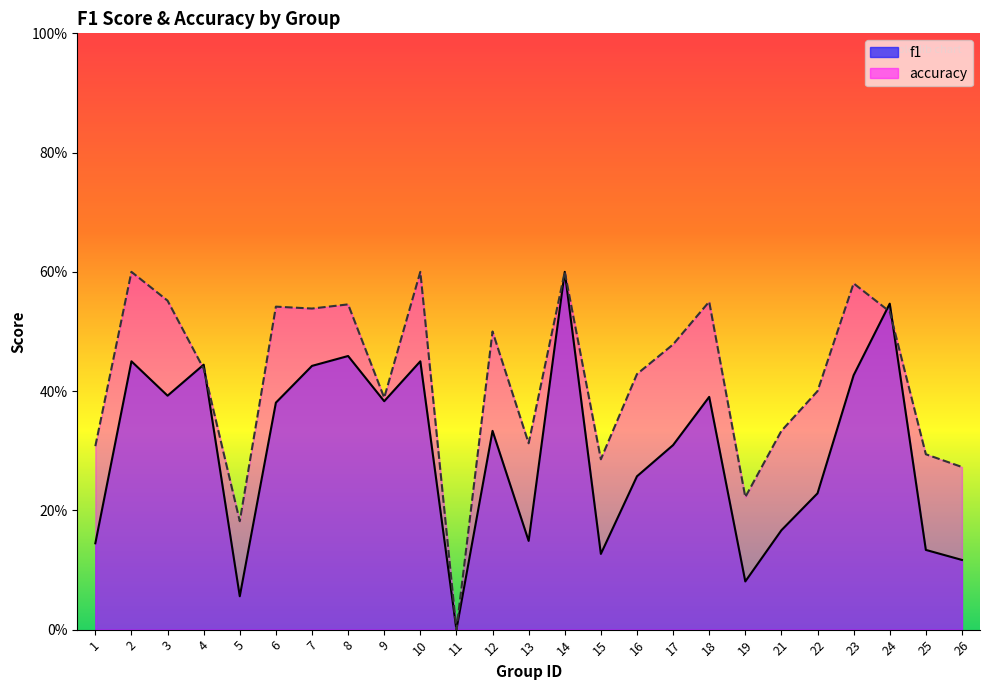

Rank the series at 18 from lowest to highest value.

f1, accuracy